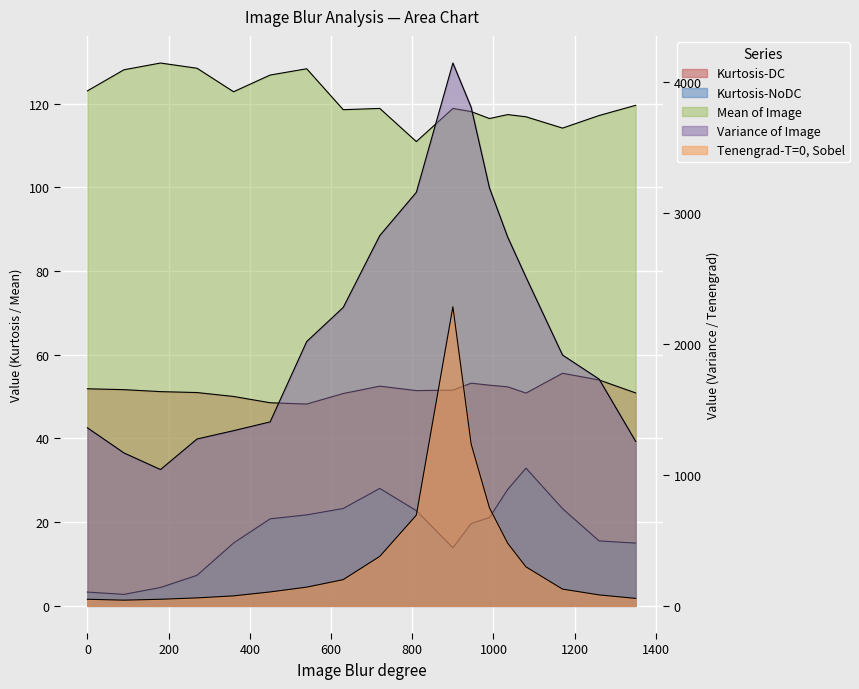

What is the difference between the Kurtosis-DC values at 990 and 720?

0.2